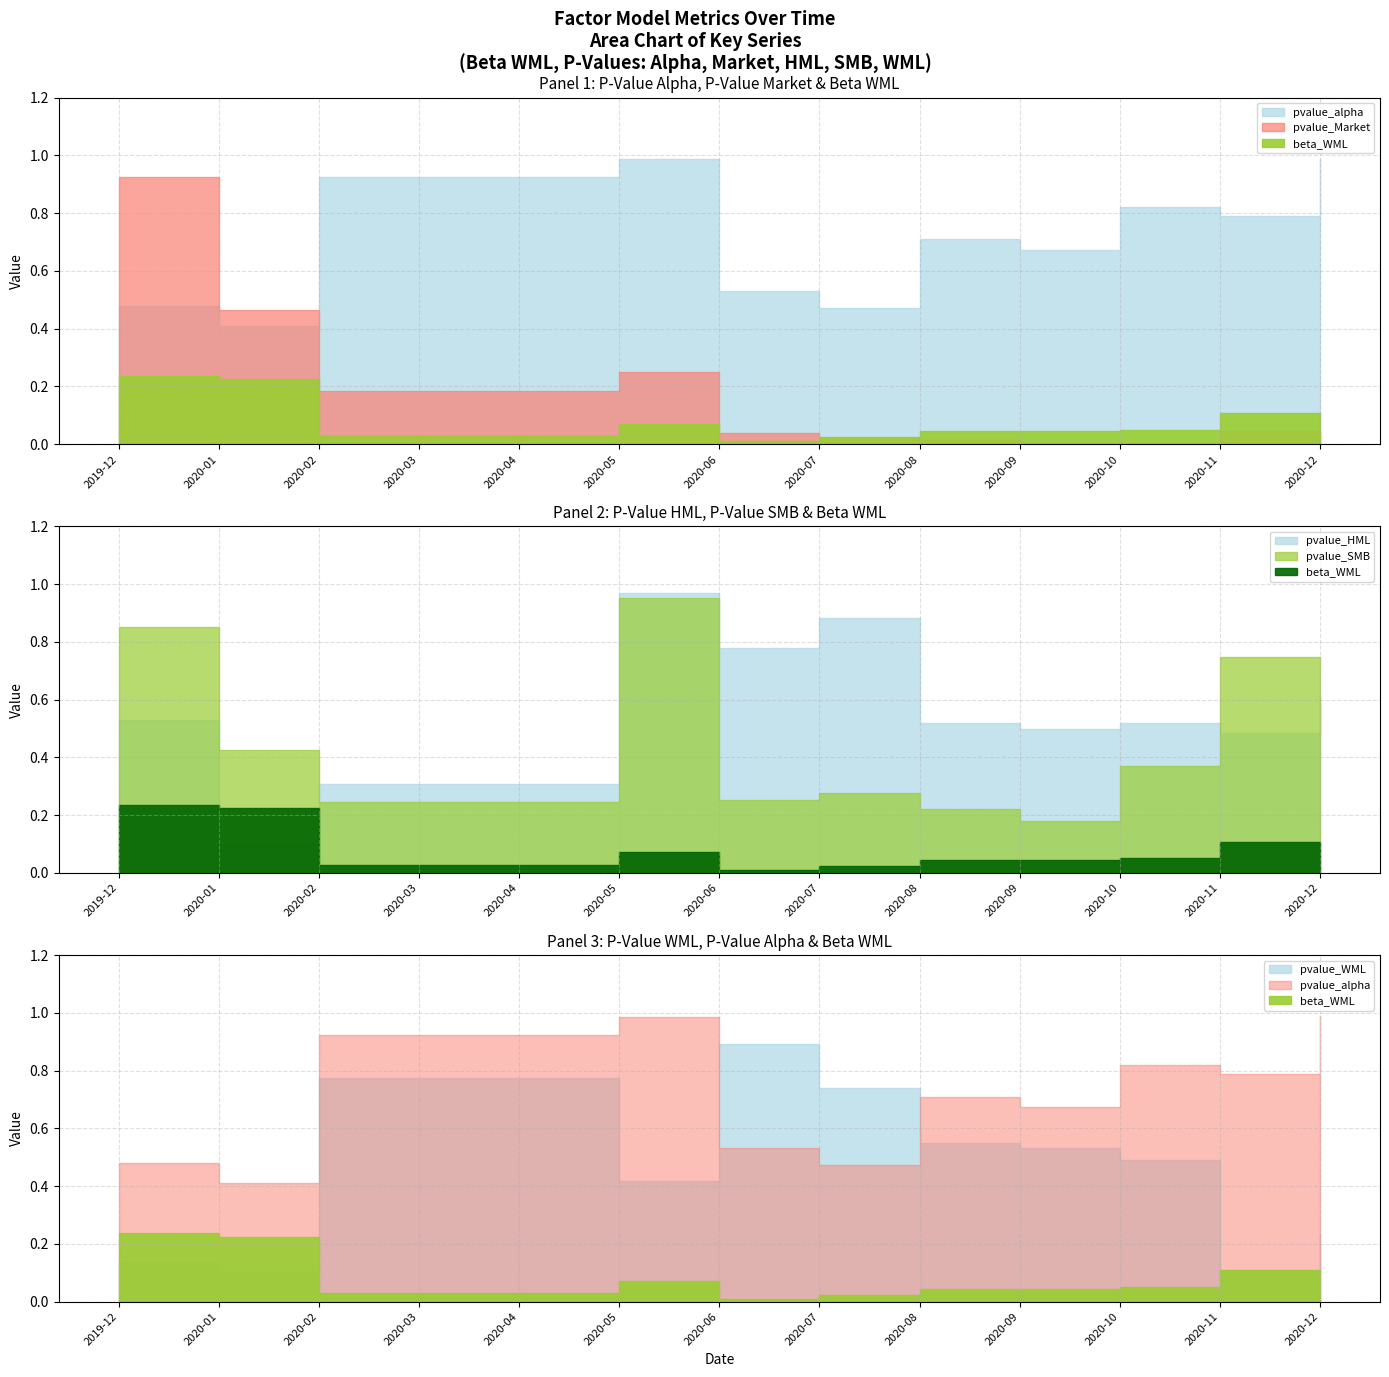

What is the label of the 1st point from the right?

2020-12-31